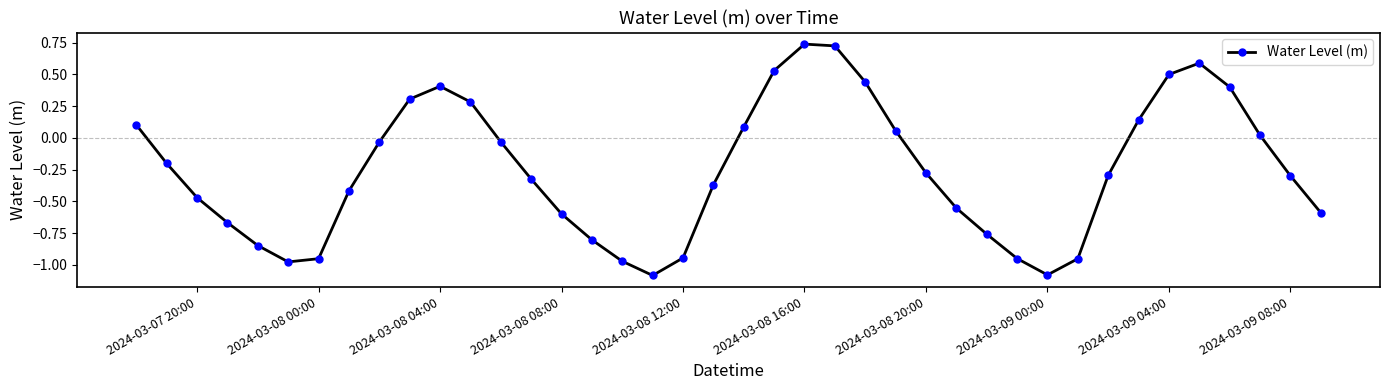

What is the difference between the maximum and second lowest values?

1.8